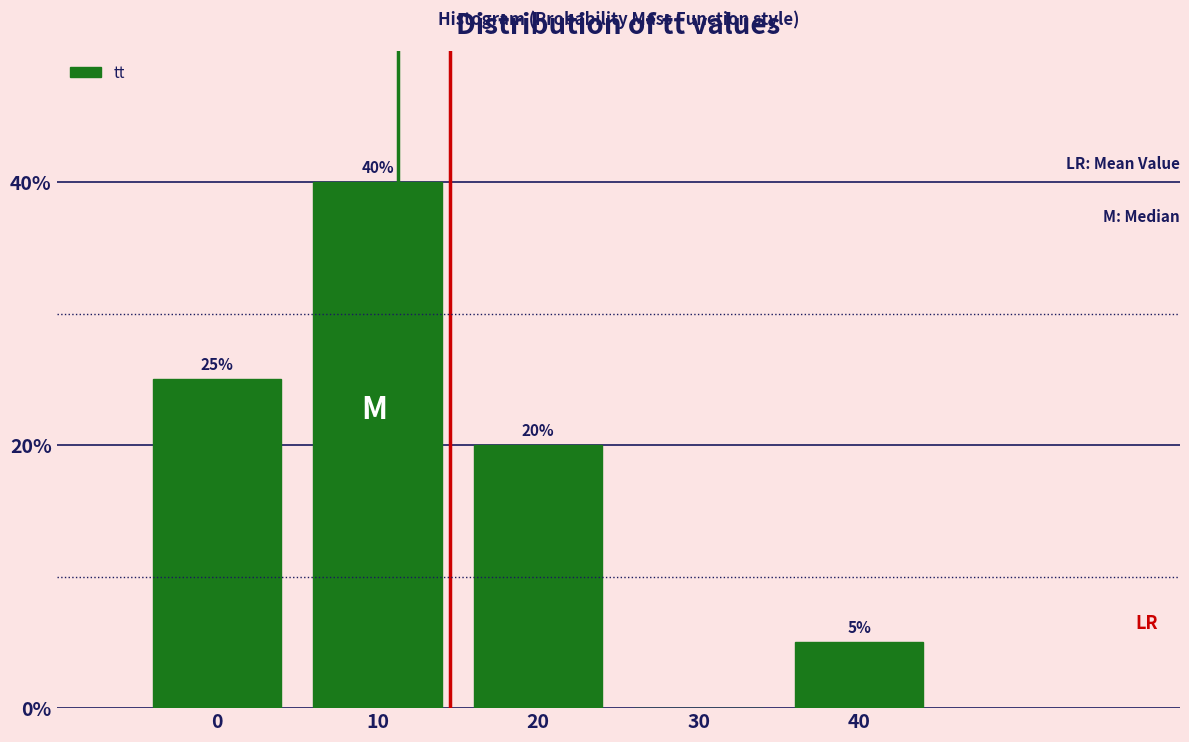

Reading right to left, list all the values displayed in this chart.

40=5	30=0	20=20	10=40	0=25